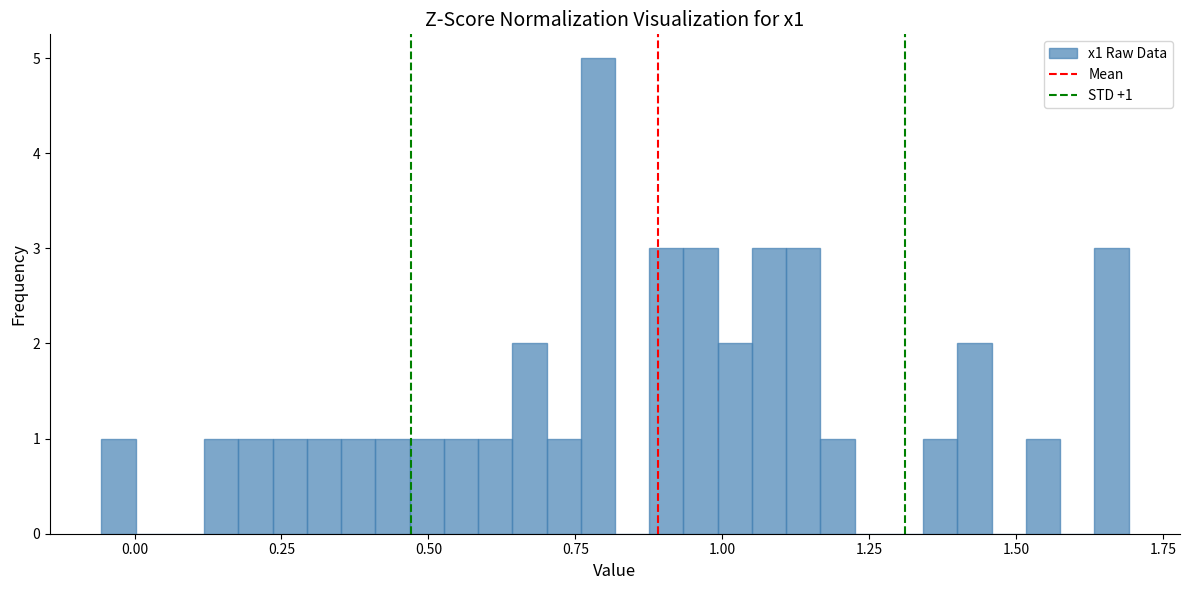

Around what value on the x-axis is the tallest bar? Give the approximate position of its centre, as read against the axis.

0.80